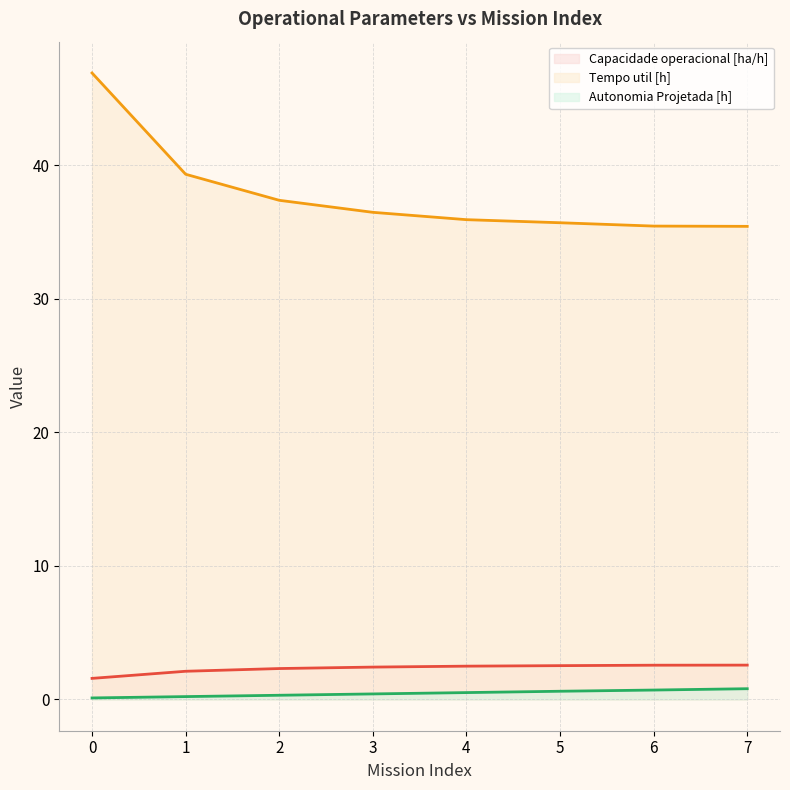

The Autonomia Projetada [h] series shows 0.1 at 2. True or false?

False